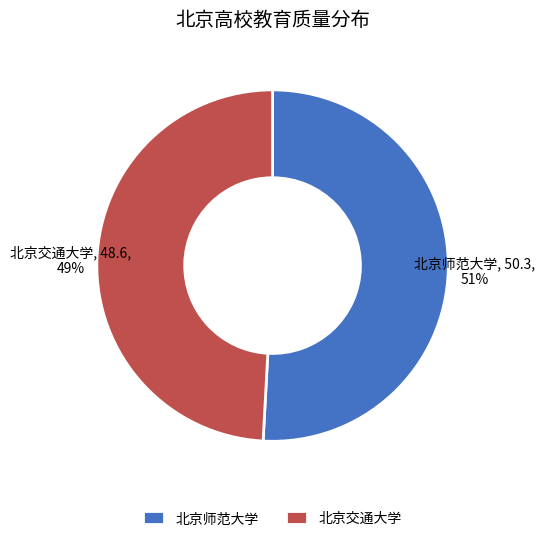

Is there any slice that represents more than half of the pie?

Yes